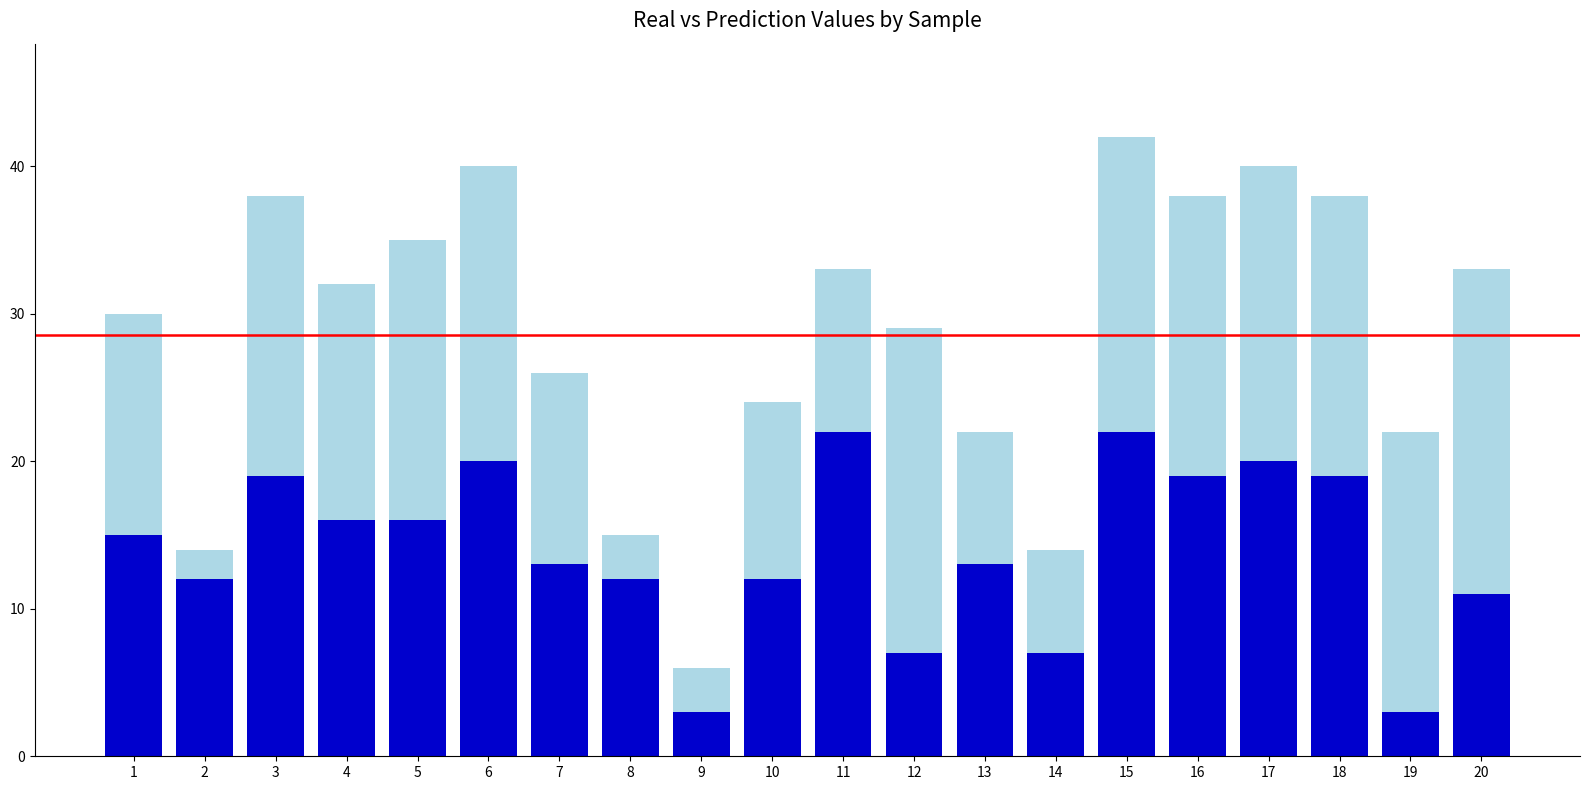

What is the total value across all series at 4?

32